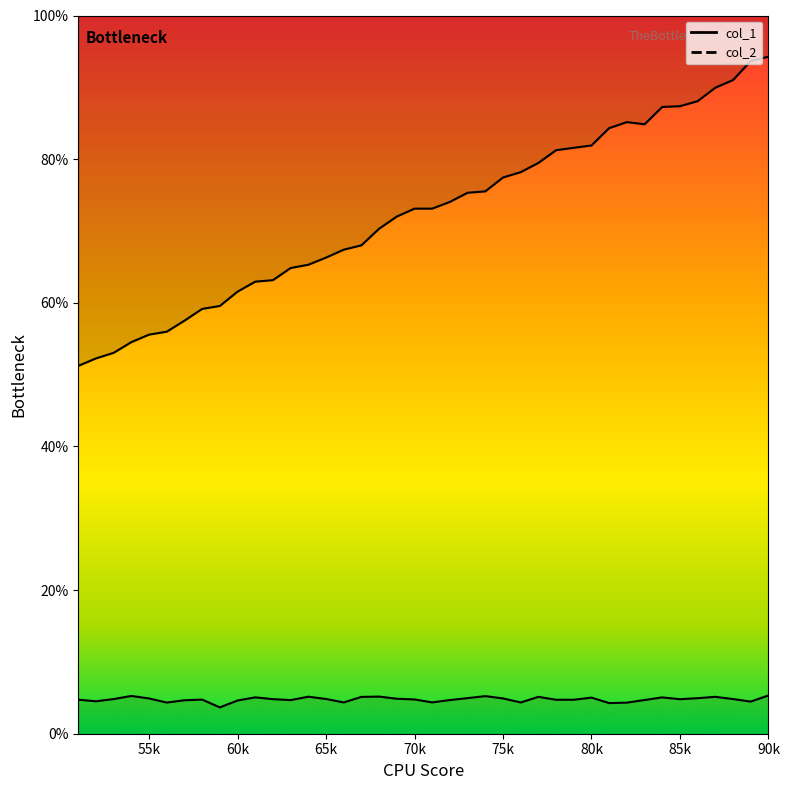

Is the value of col_1 at 16 greater than the value of col_2 at 31?

Yes